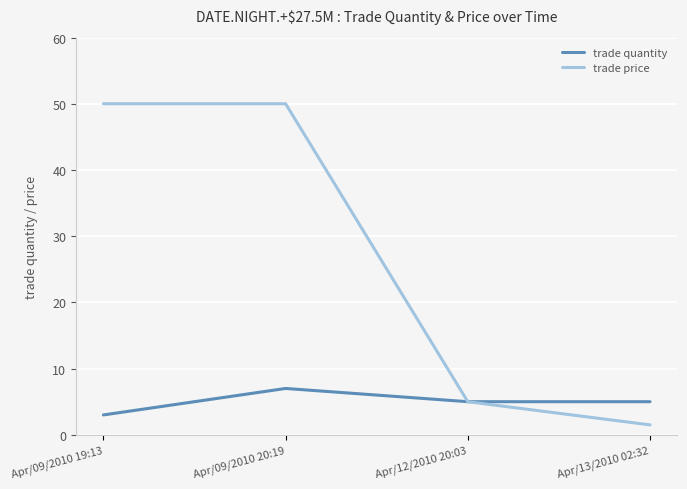

Rank the series by their average value, from lowest to highest.

trade quantity, trade price